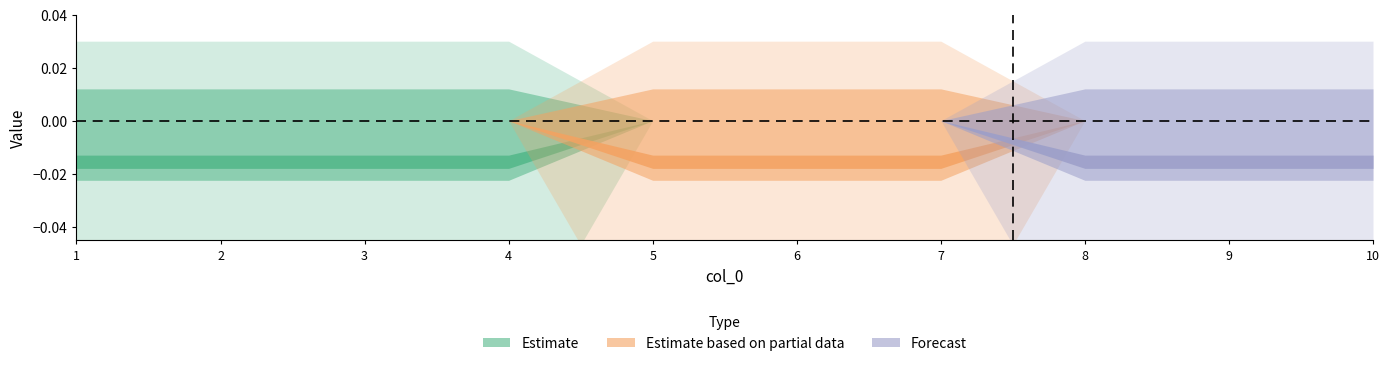

The value of 2 at 4 is 0. True or false?

True